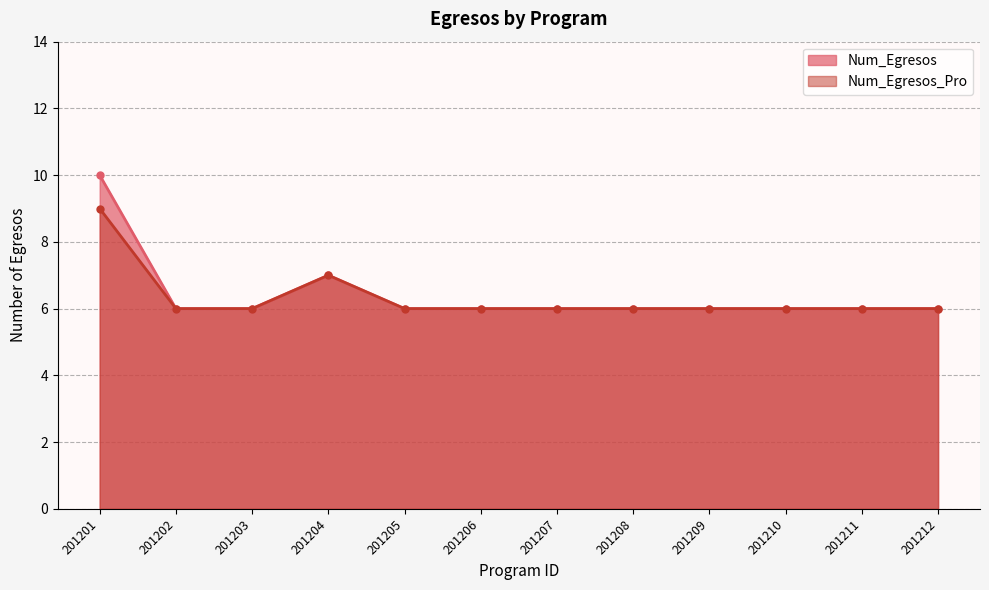

What is the highest value of the Num_Egresos_Pro series?

9